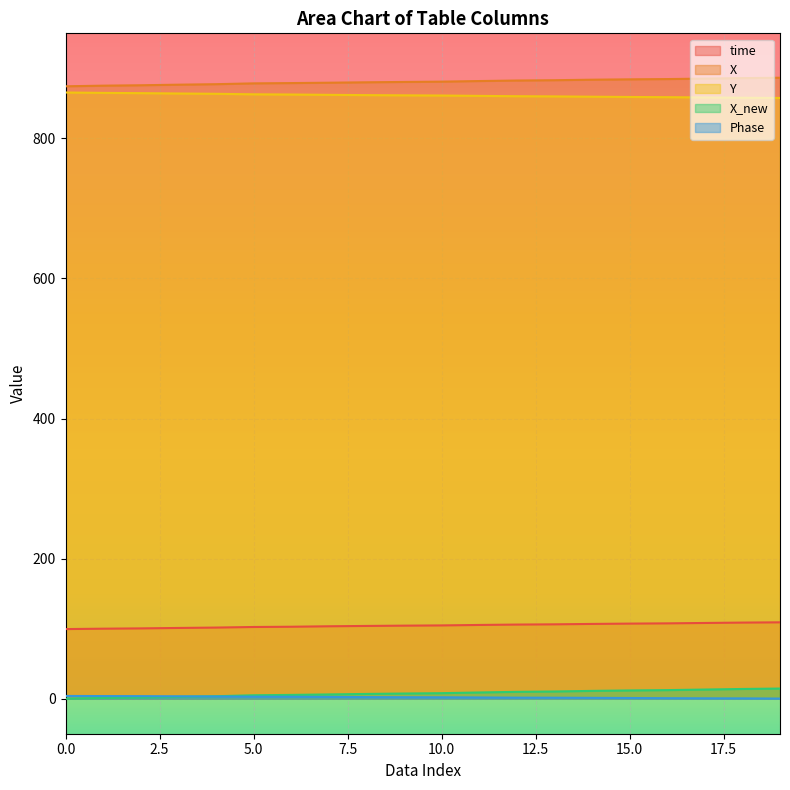

Which series has the widest spread of values?

X_new